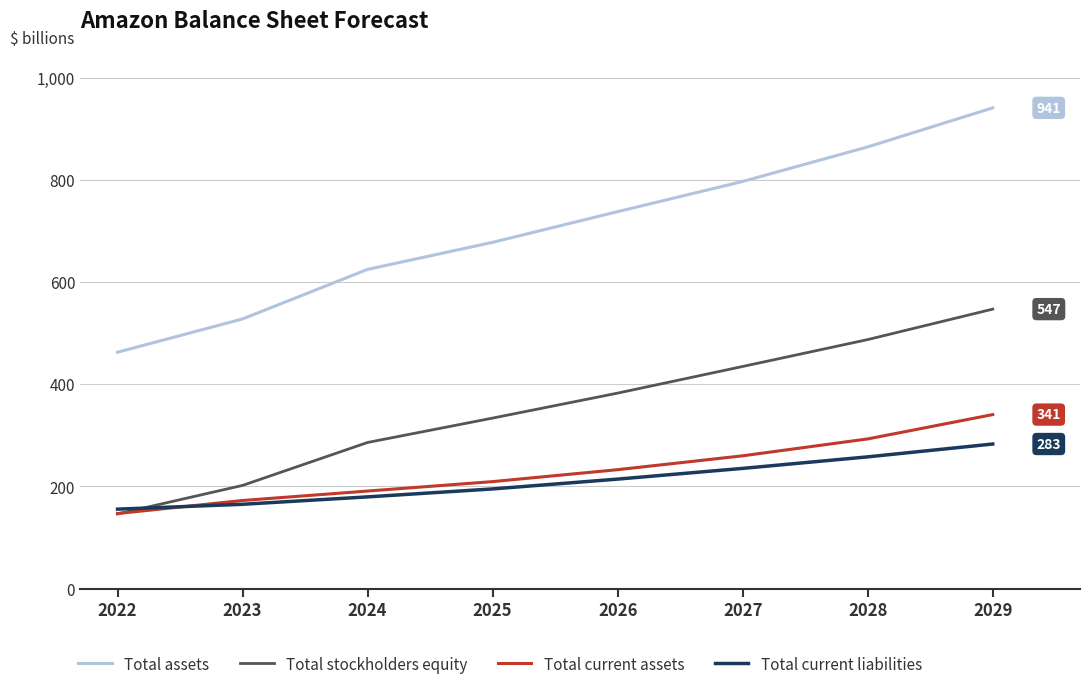

Between 2025 and 2029, which series saw the biggest shift?

Total assets